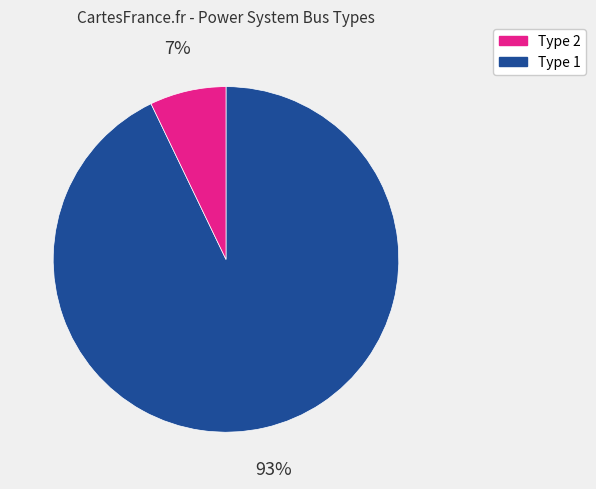

To the nearest percent, what is the difference between the largest and smallest slice percentages?

86%